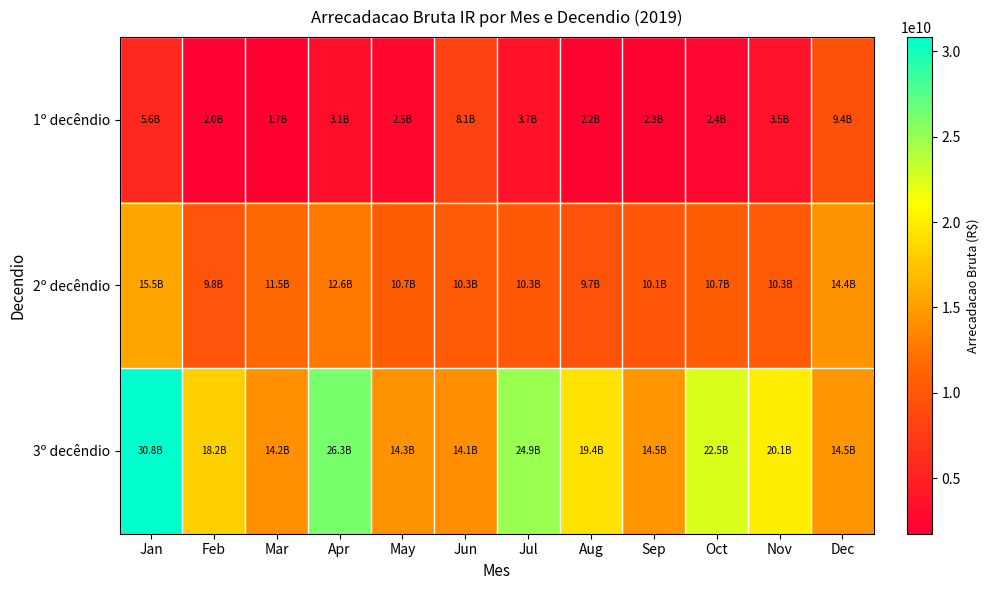

What is the total value across all series at Sep?

26886474861.3